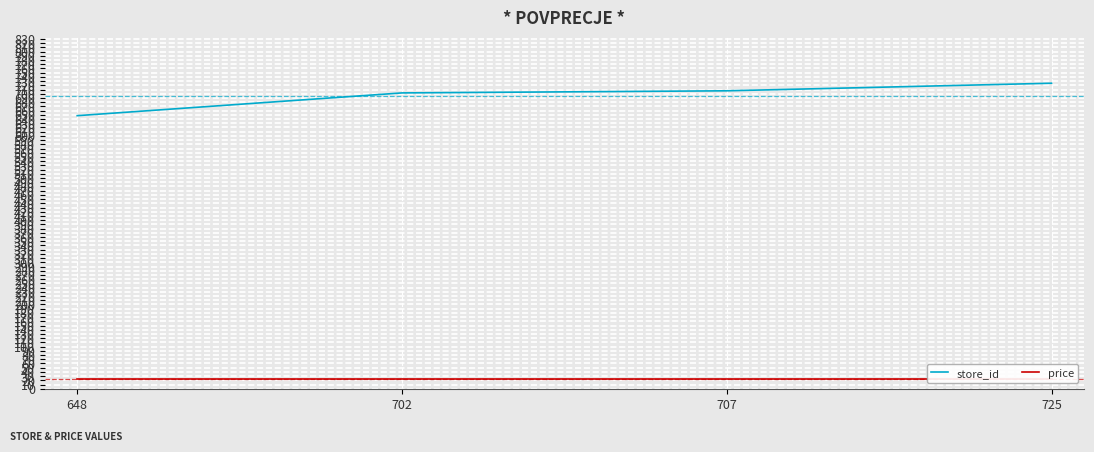

What is the spread (max minus min) of values at 725?

702.1